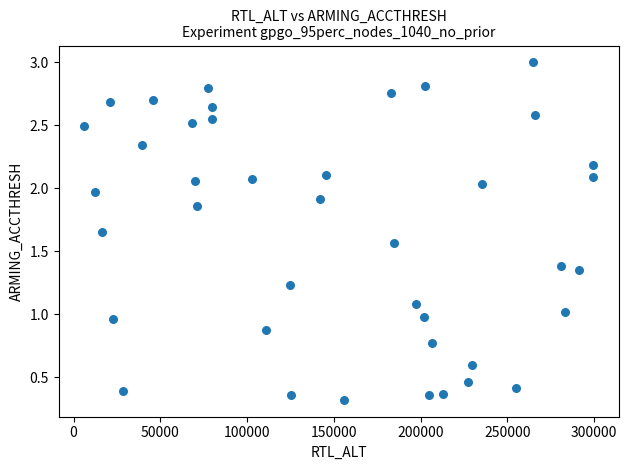

What is the range of X values (max minus min)?

293369.0